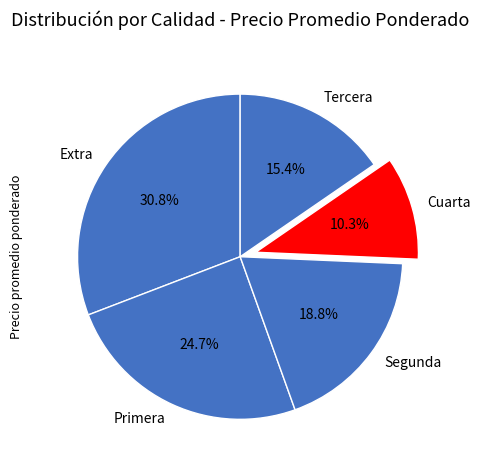

Does Cuarta represent more than half of the total?

No